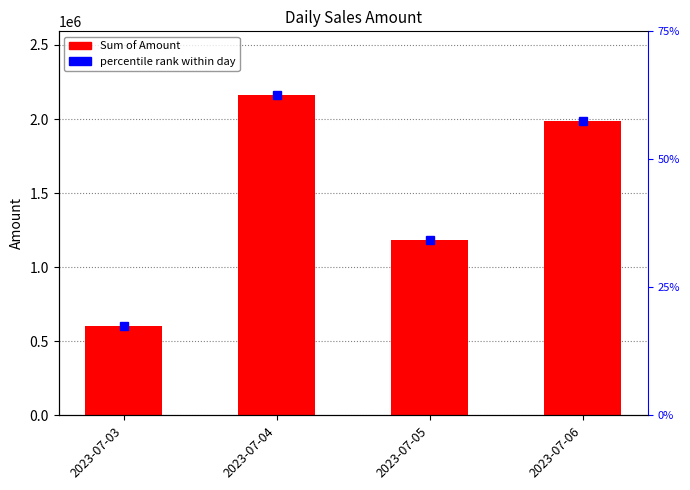

Where is the data nearest to the value 1382500?

2023-07-05